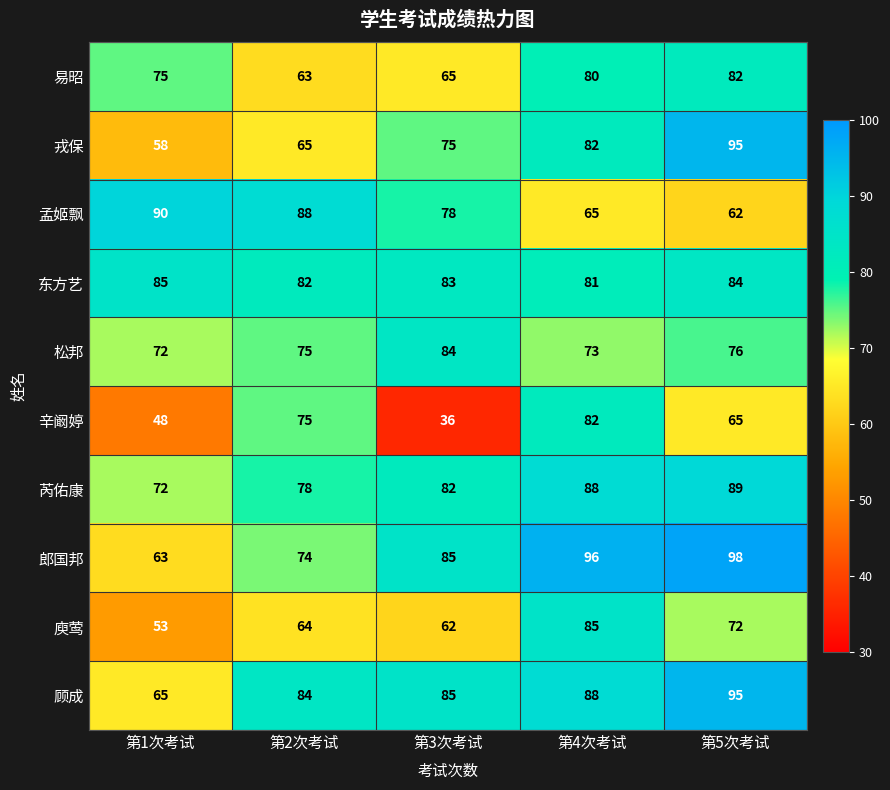

Which series has the widest spread of values?

辛阚婷